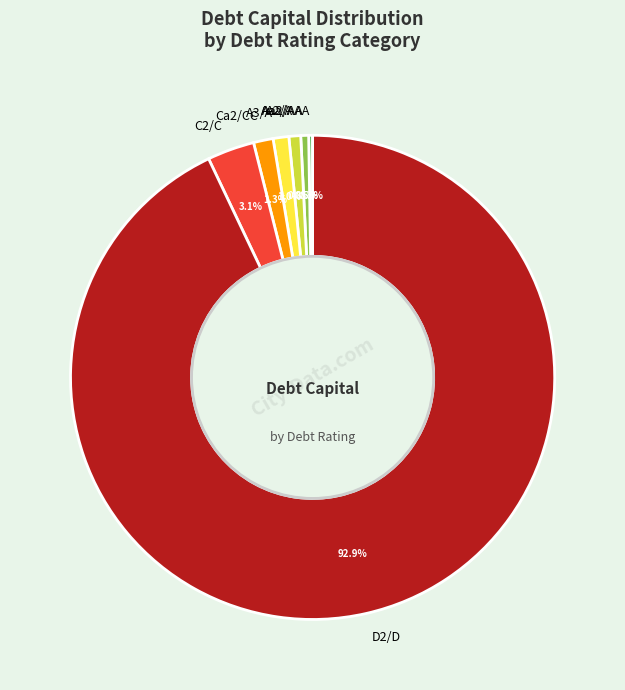

Is there a majority slice in this chart?

Yes